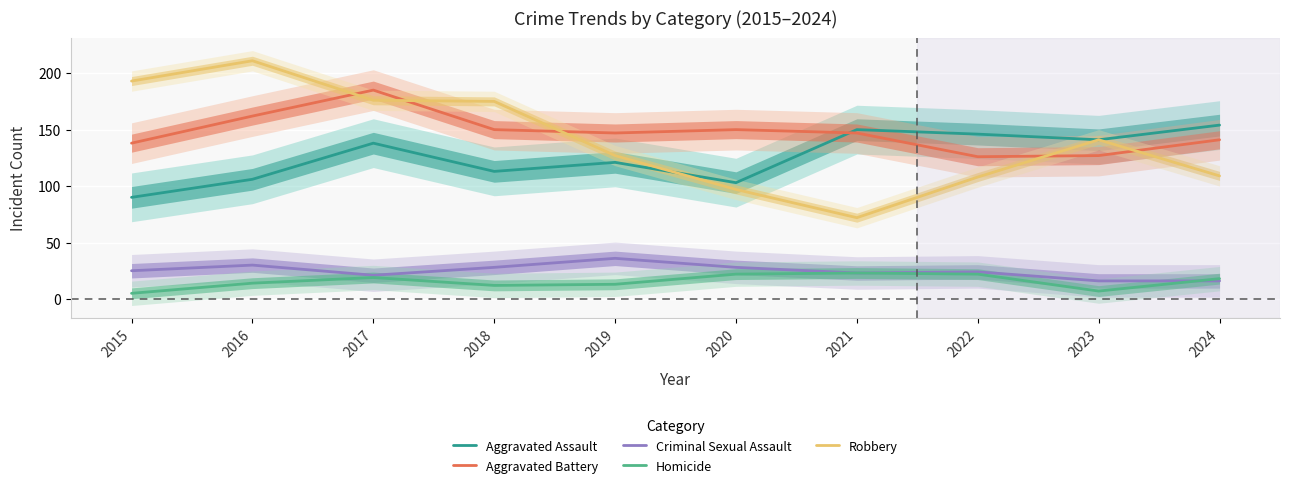

Reading left to right, transcribe all the data shown in this chart.

Aggravated Assault: 2015=90	2016=106	2017=138	2018=113	2019=121	2020=103	2021=150	2022=146	2023=141	2024=154
Aggravated Battery: 2015=138	2016=162	2017=185	2018=150	2019=147	2020=150	2021=147	2022=126	2023=127	2024=141
Criminal Sexual Assault: 2015=25	2016=30	2017=21	2018=28	2019=36	2020=28	2021=23	2022=24	2023=16	2024=16
Homicide: 2015=5	2016=14	2017=19	2018=12	2019=13	2020=22	2021=23	2022=22	2023=7	2024=18
Robbery: 2015=193	2016=211	2017=176	2018=175	2019=127	2020=97	2021=72	2022=108	2023=141	2024=109